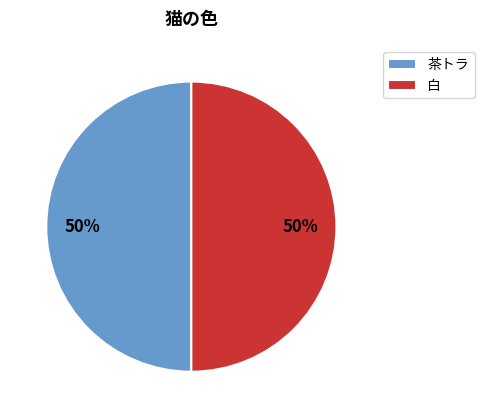

Do 茶トラ and 白 together represent more than half of the pie?

Yes